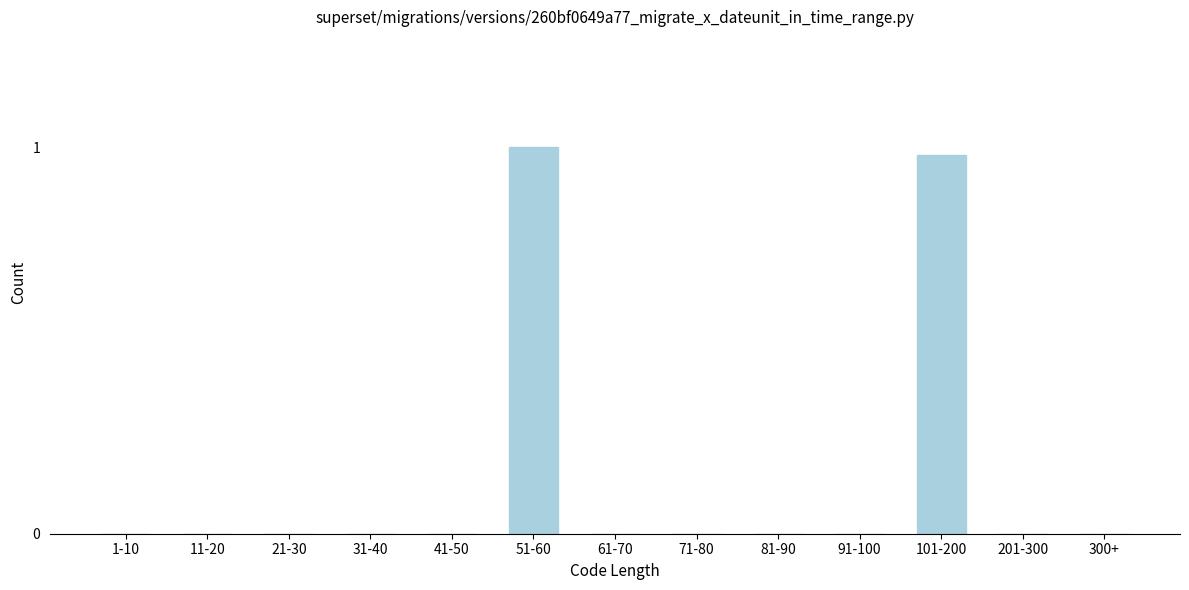

What is the change in value from 51-60 to 61-70?

-1.0